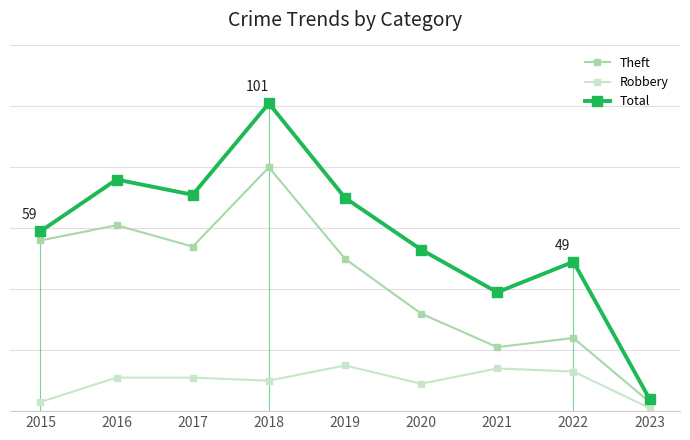

What is the value of the Total point at the 2nd from the left?

76